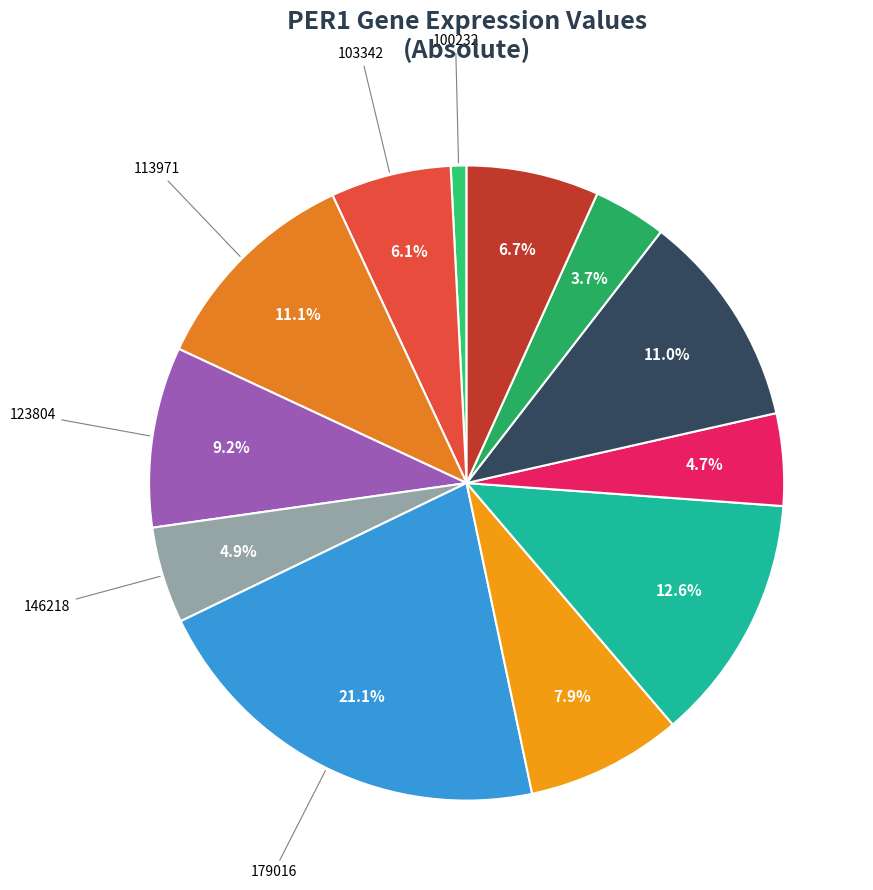

Count the number of slices in the pie.

12